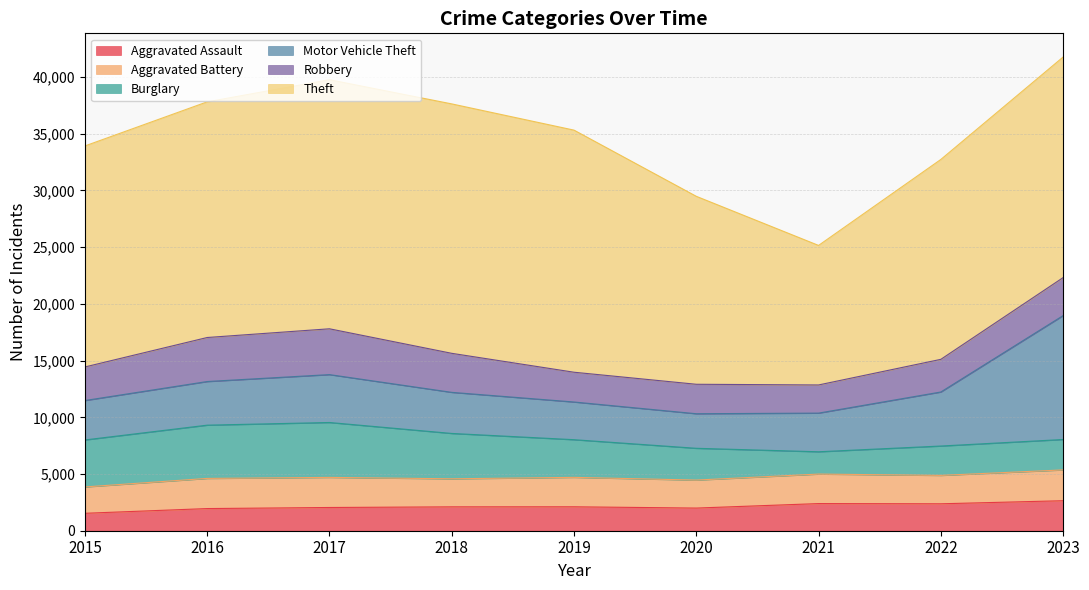

What is the average value of the Motor Vehicle Theft series?

4515